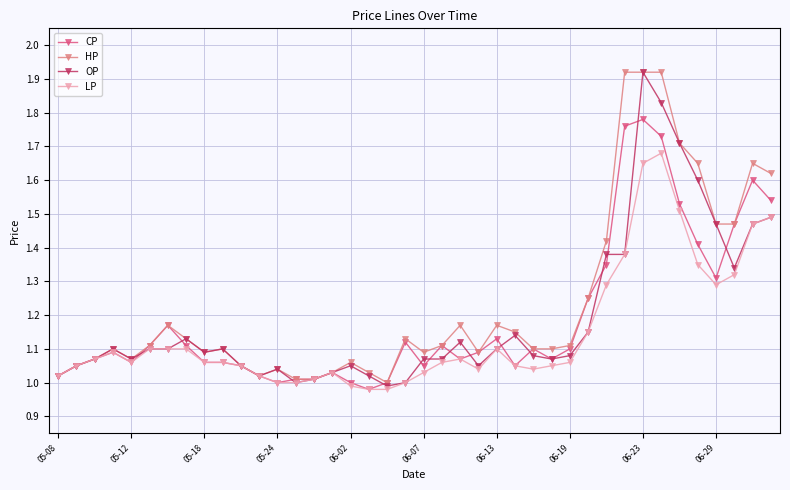

Which series has the largest total across all categories?

HP